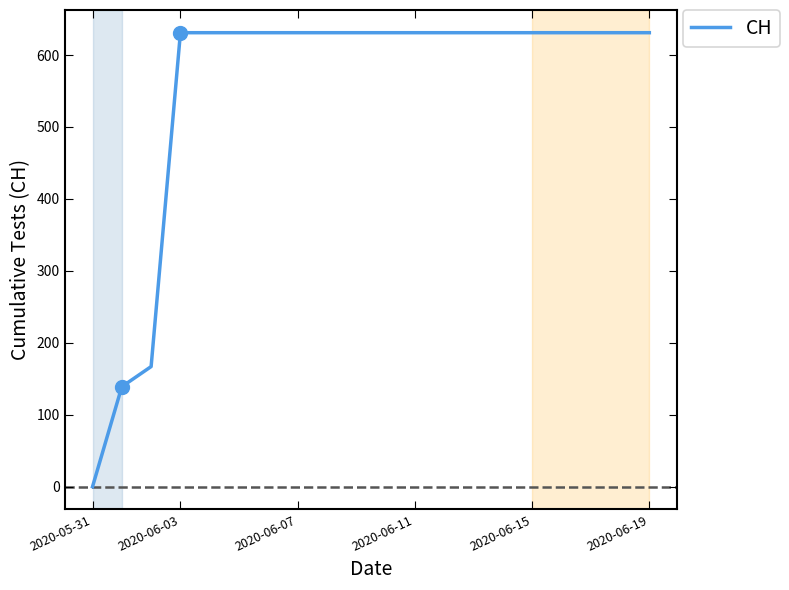

How many series are shown in this chart?

1